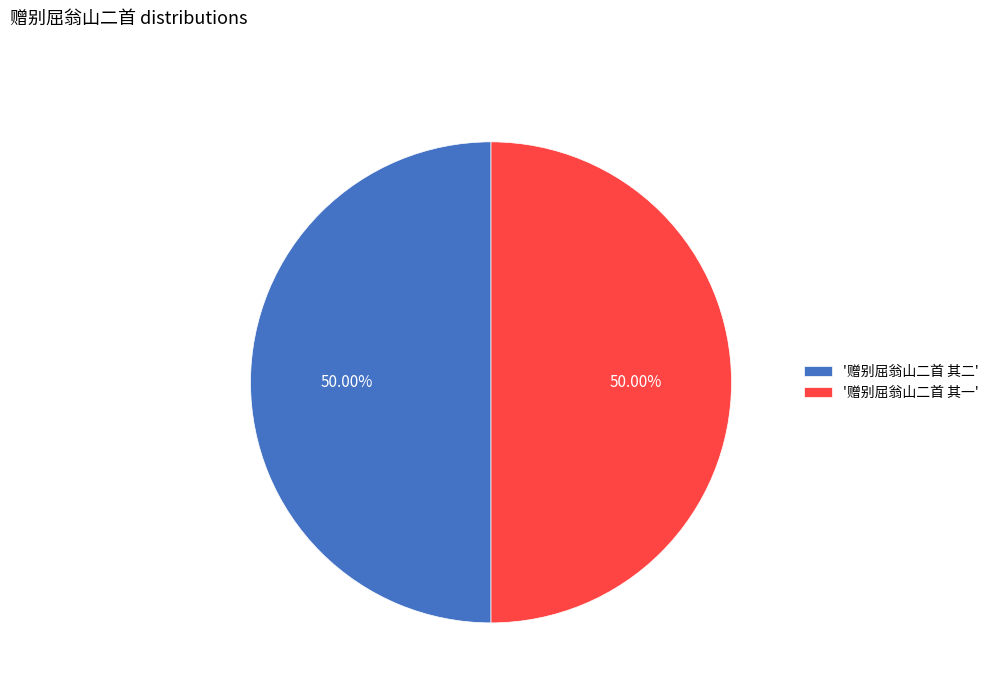

Do '赠别屈翁山二首 其一' and '赠别屈翁山二首 其二' together represent more than half of the pie?

Yes